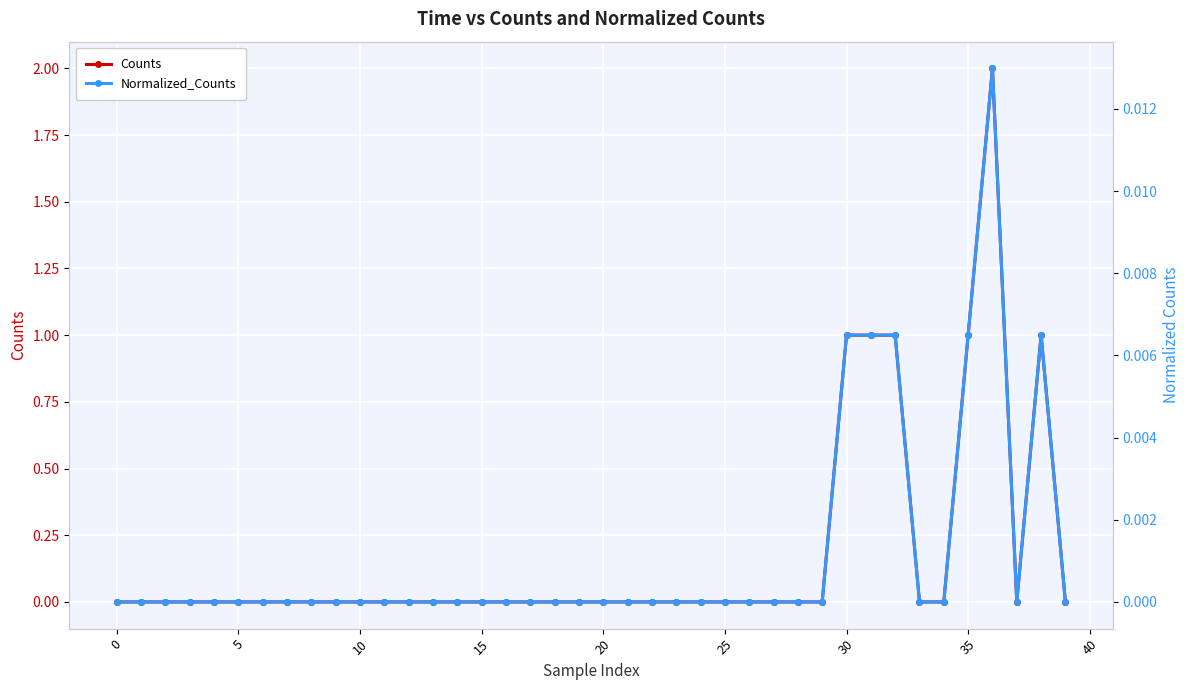

What are all the series names shown in the legend?

Counts, Normalized_Counts